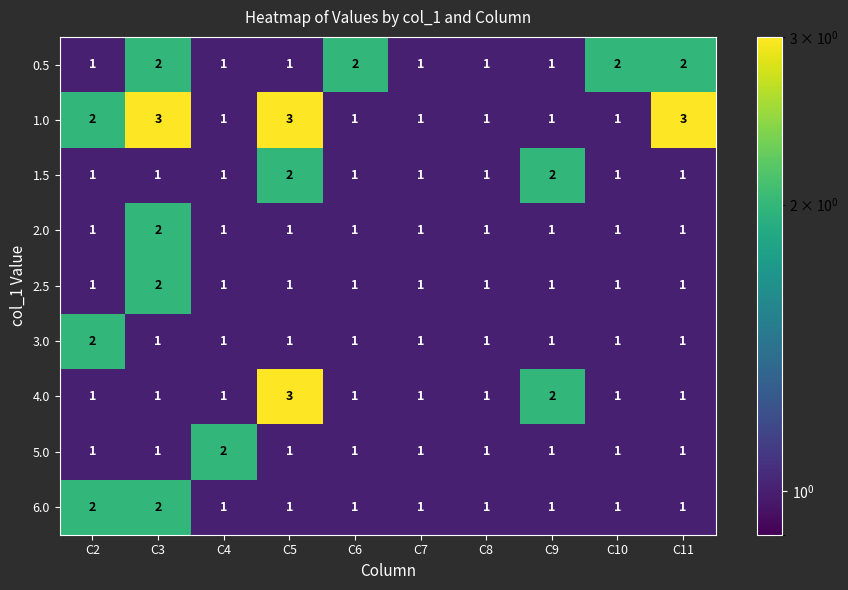

What is the total value across all series at C7?

9